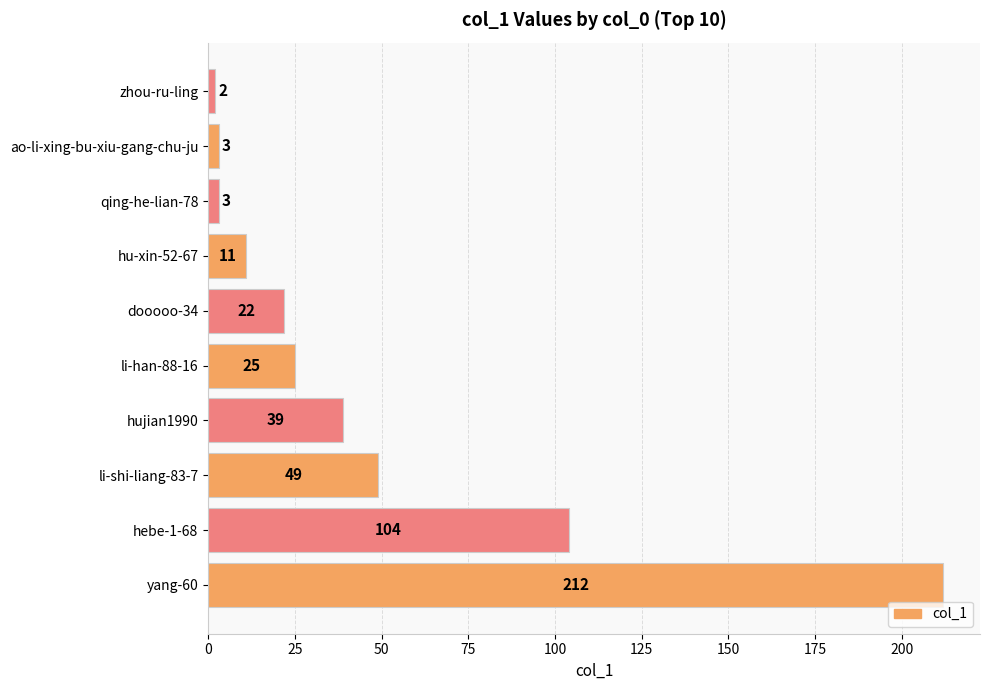

Where is the data nearest to the value 107?

hebe-1-68